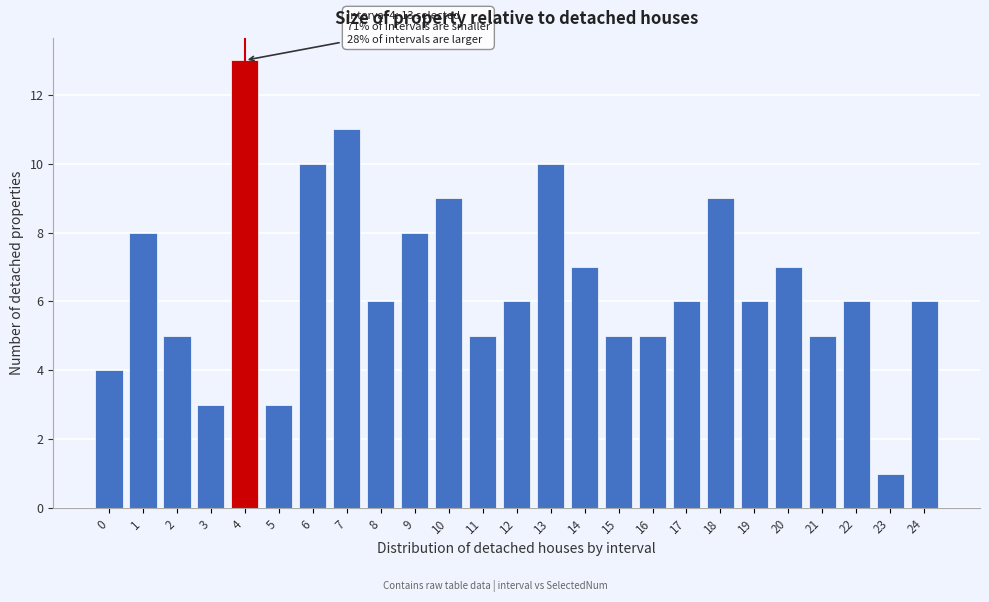

Reading left to right, what are all the values shown in this chart?

0=4	1=8	2=5	3=3	4=13	5=3	6=10	7=11	8=6	9=8	10=9	11=5	12=6	13=10	14=7	15=5	16=5	17=6	18=9	19=6	20=7	21=5	22=6	23=1	24=6